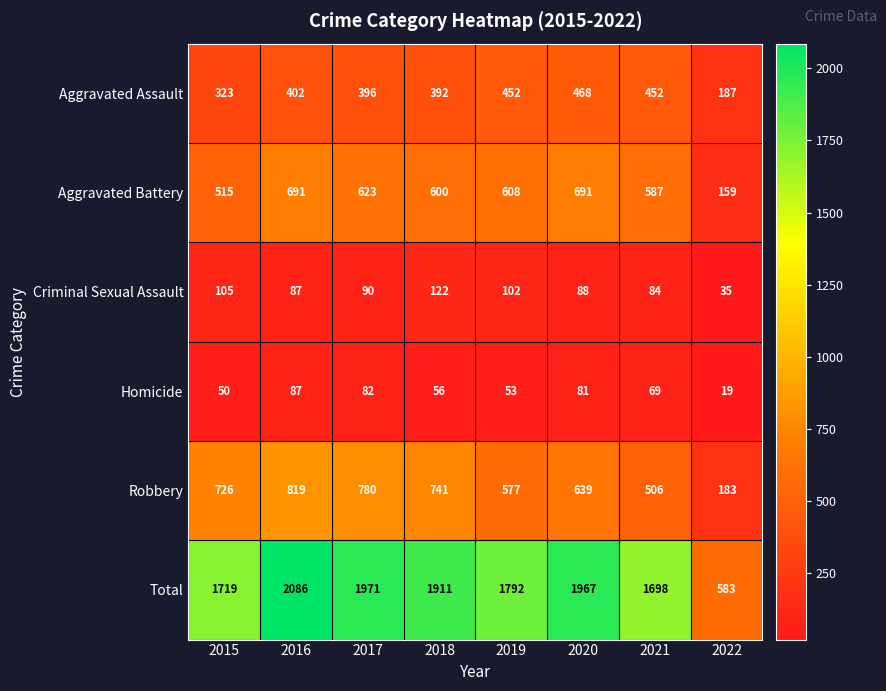

The Total series shows 401 at 2015. True or false?

False